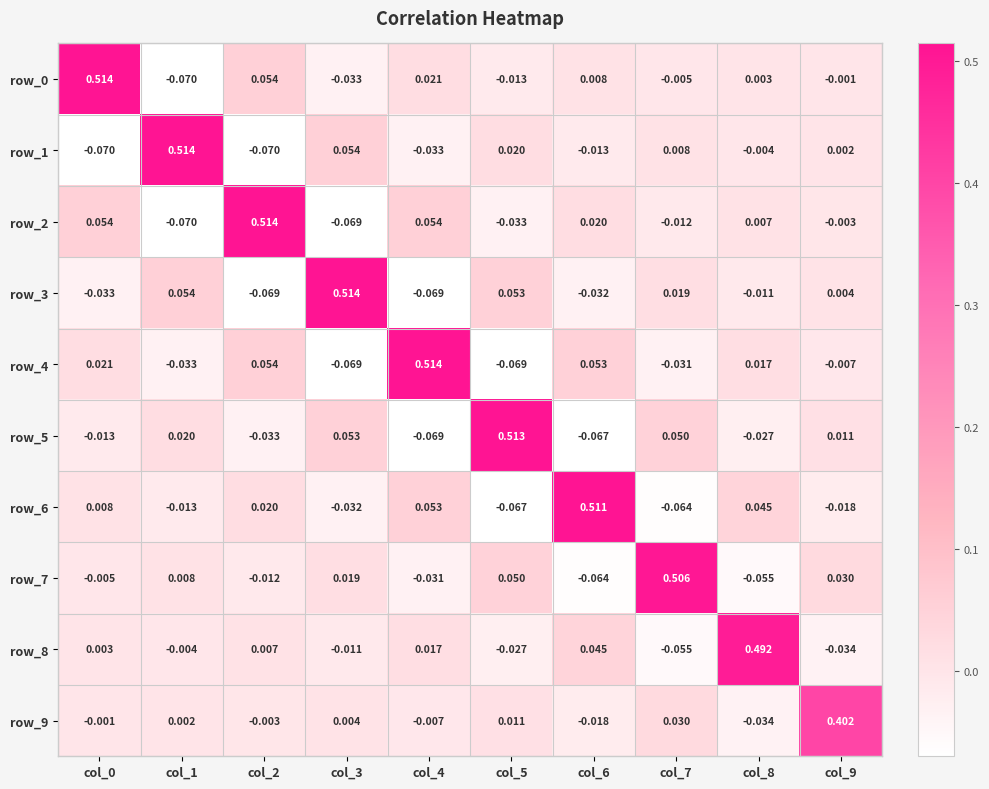

Is the value of row_8 at col_4 greater than the value of row_1 at col_6?

Yes